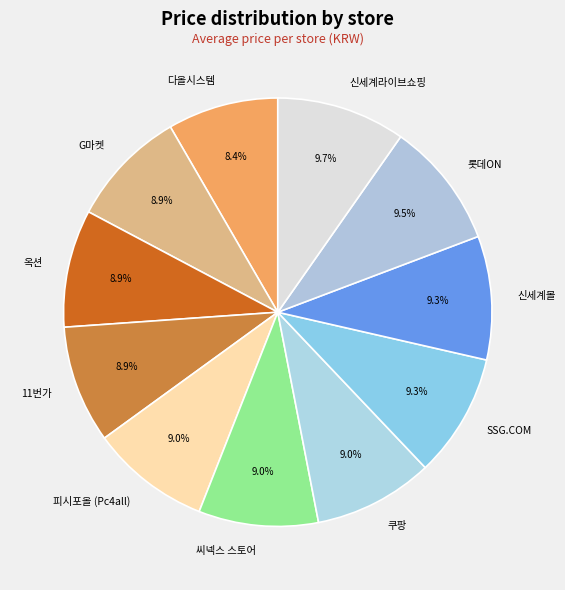

To the nearest percent, what is the combined percentage of 옥션 and 신세계몰?

18%